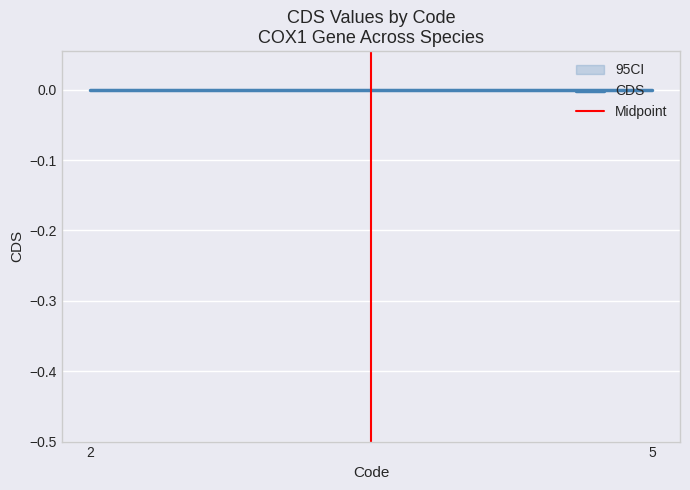

Rank the categories by CDS value from highest to lowest.

2, 5